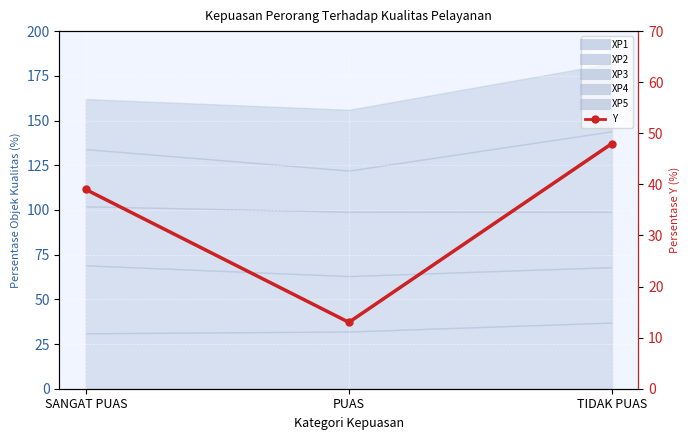

Rank the categories by value from highest to lowest.

TIDAK PUAS, SANGAT PUAS, PUAS